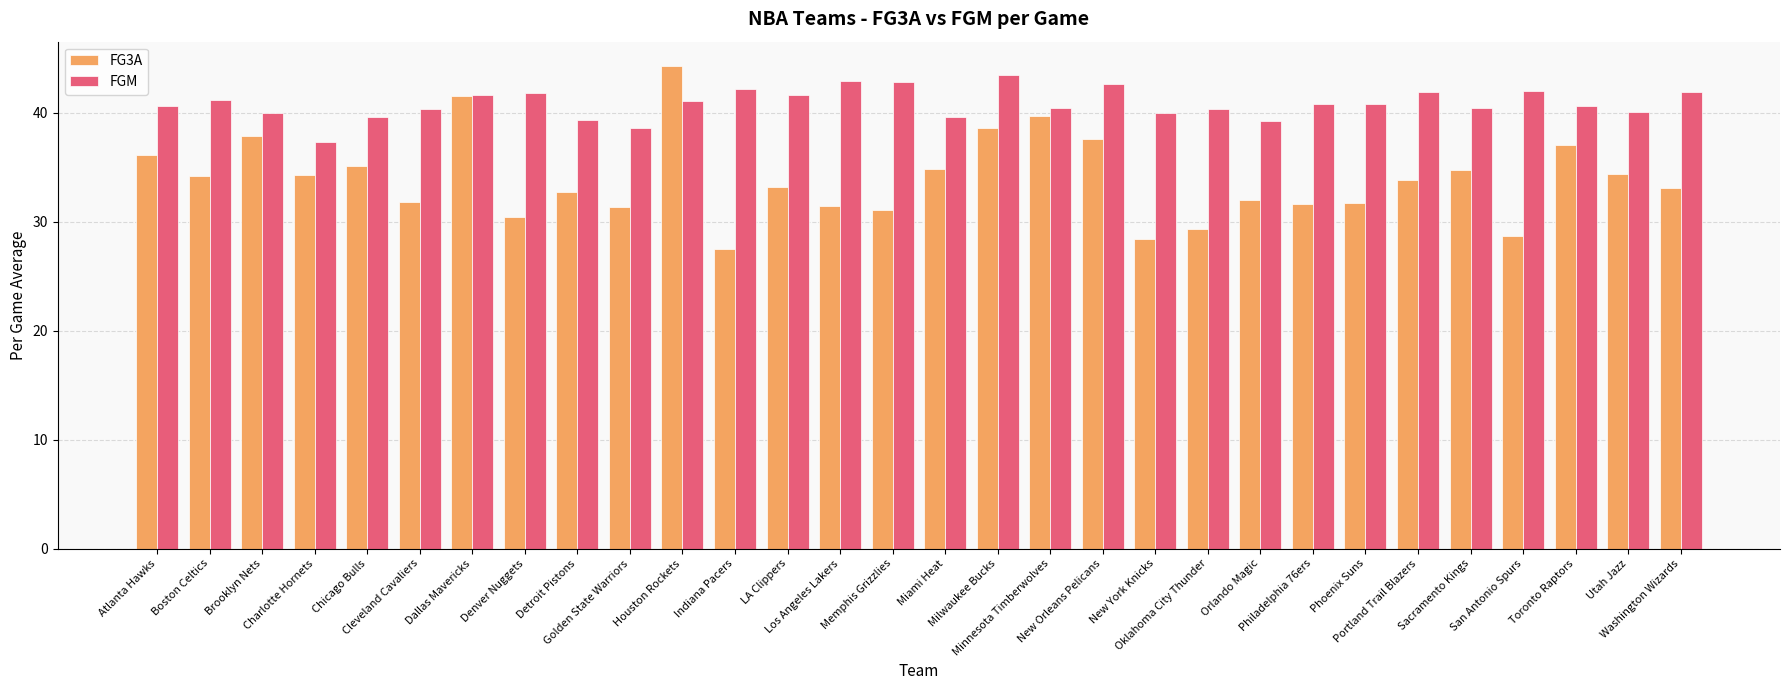

Which series has the largest range (max minus min)?

FG3A